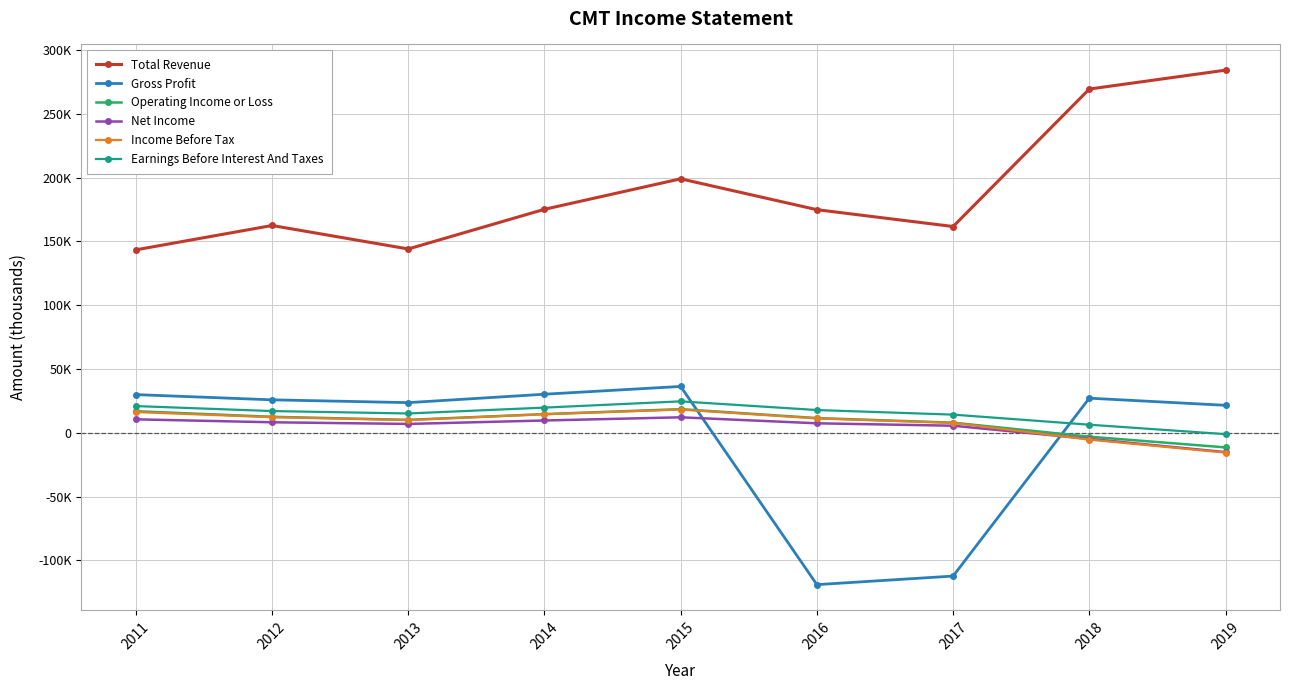

Is it true that Total Revenue equals 194428 at 2019?

False